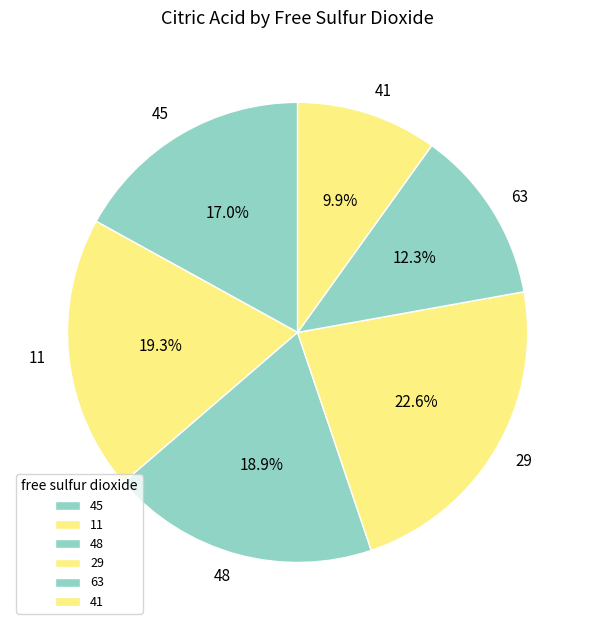

Which category has the smallest portion of the pie?

41